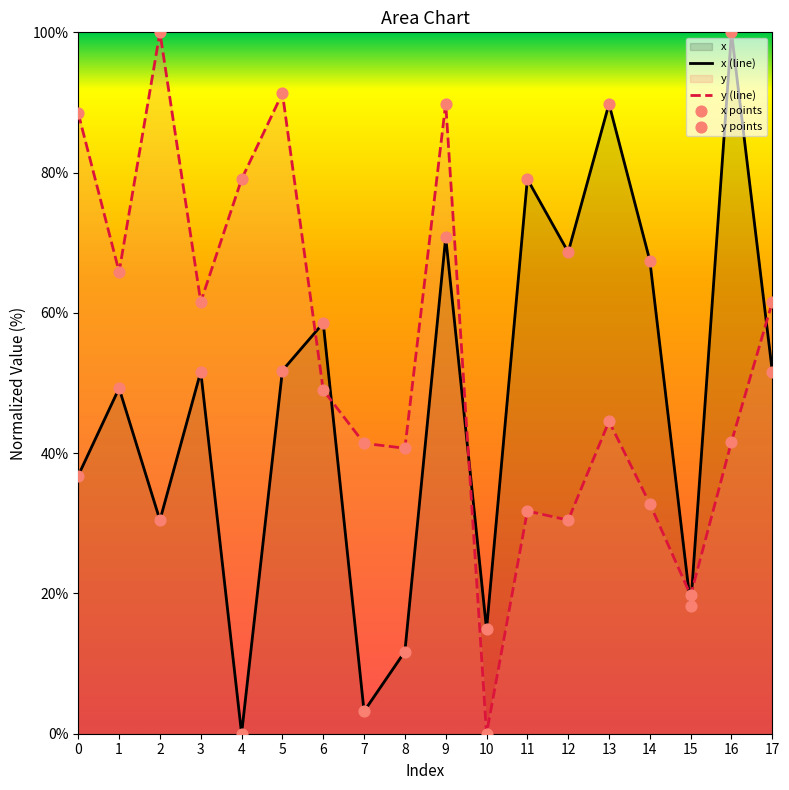

At how many categories does at least one series exceed 49?

14